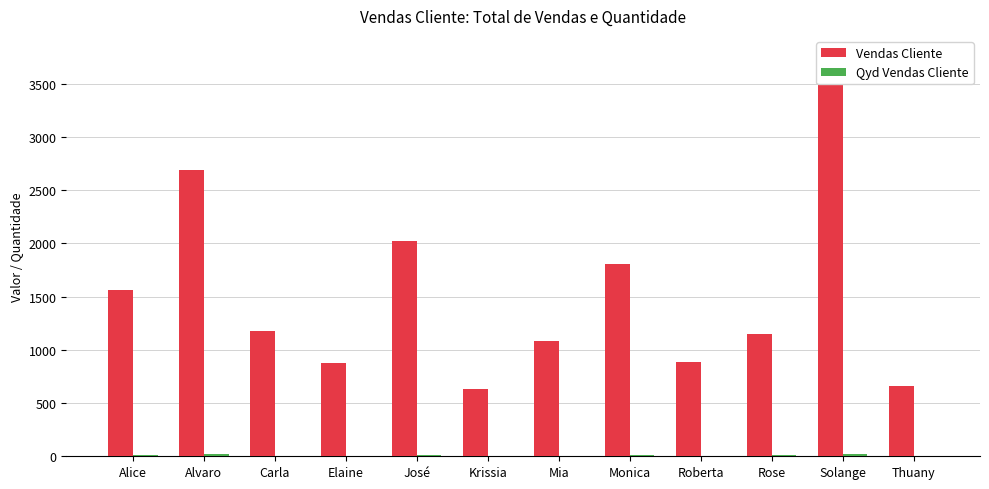

What is the minimum value for Vendas Cliente?

629.3